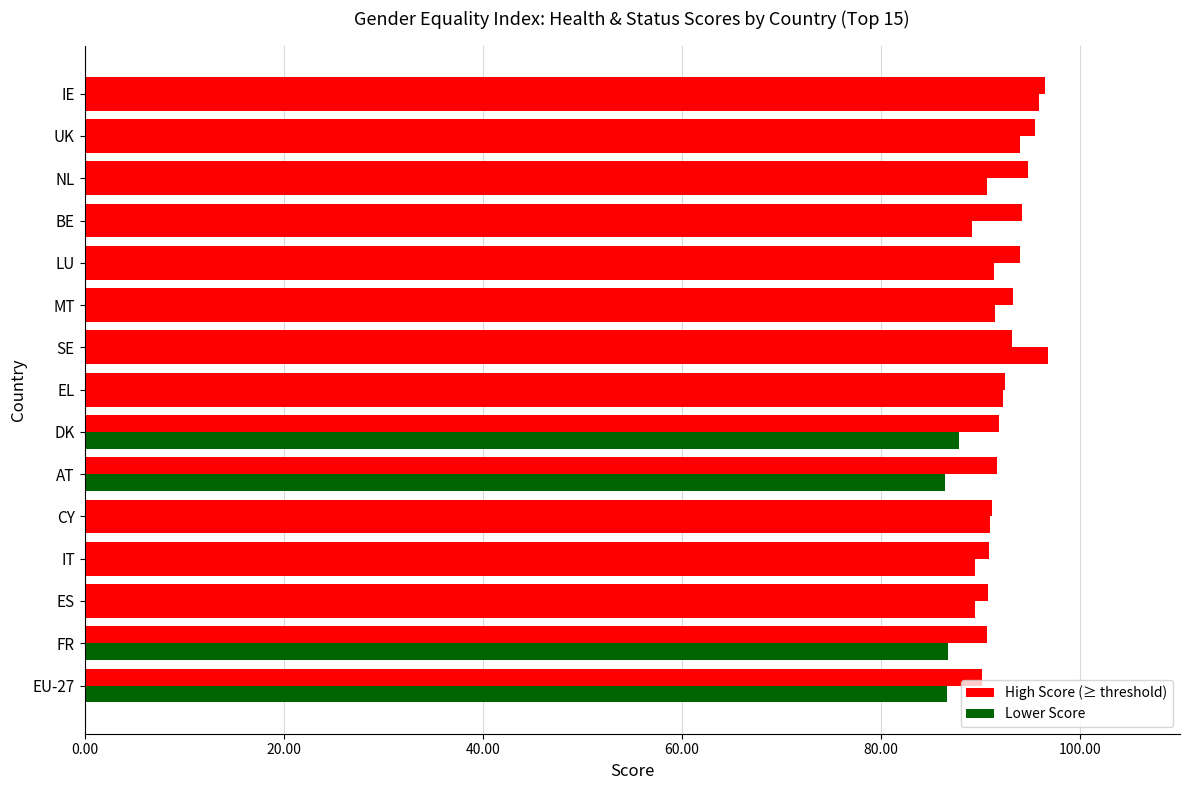

How many series are shown in this chart?

2